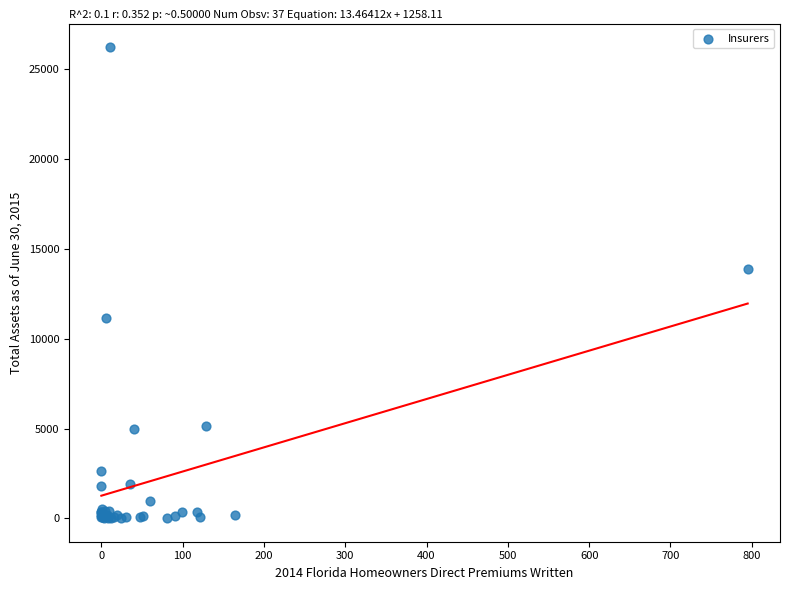

What Y value in the scatter plot is closest to 13125?

13904.1